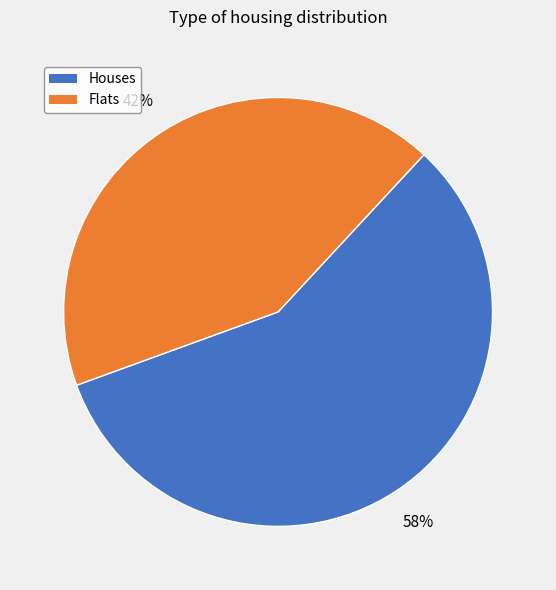

Does any single category account for the majority?

Yes